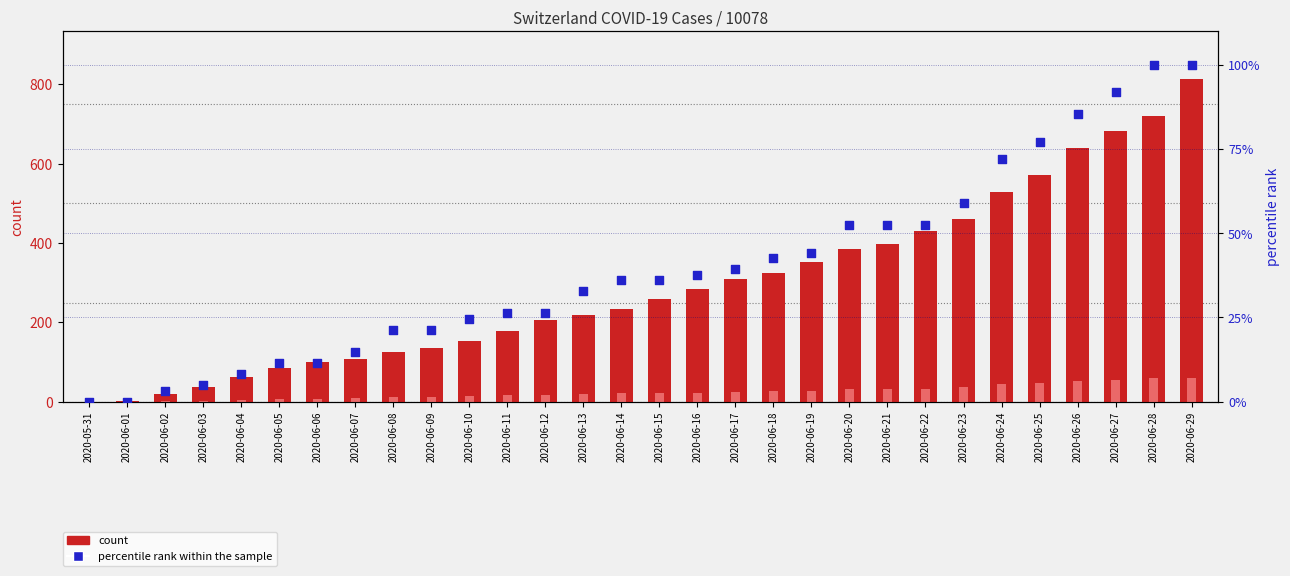

Which series reaches the minimum Y coordinate?

count